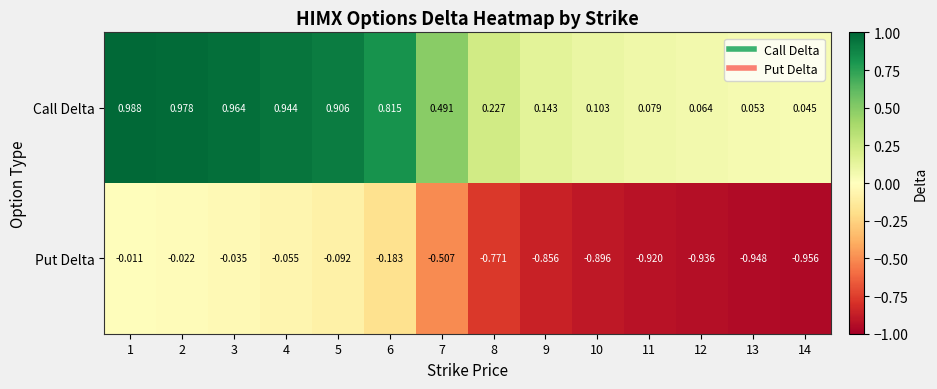

List the series in order of their peak value, lowest first.

Put Delta, Call Delta